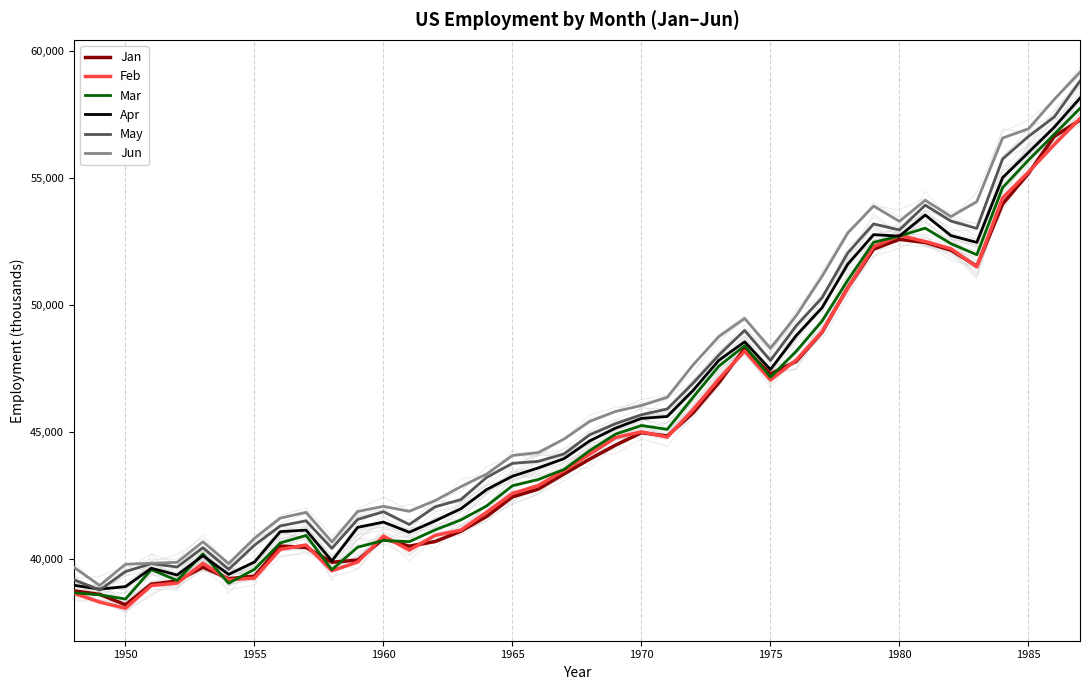

What is the minimum value for Feb?

38045